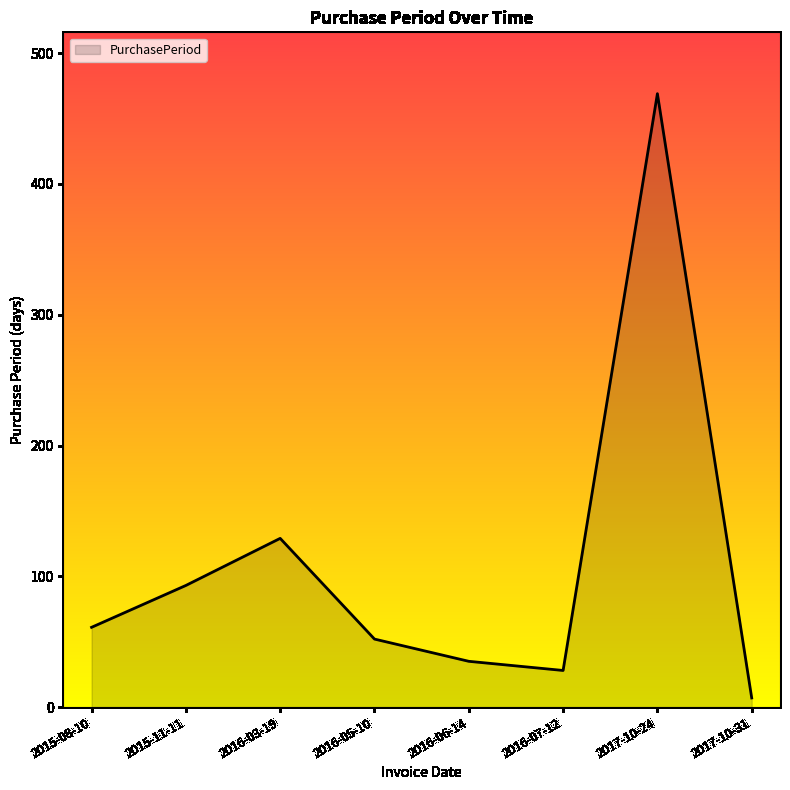

Does the chart display data point markers on the line(s)?

No